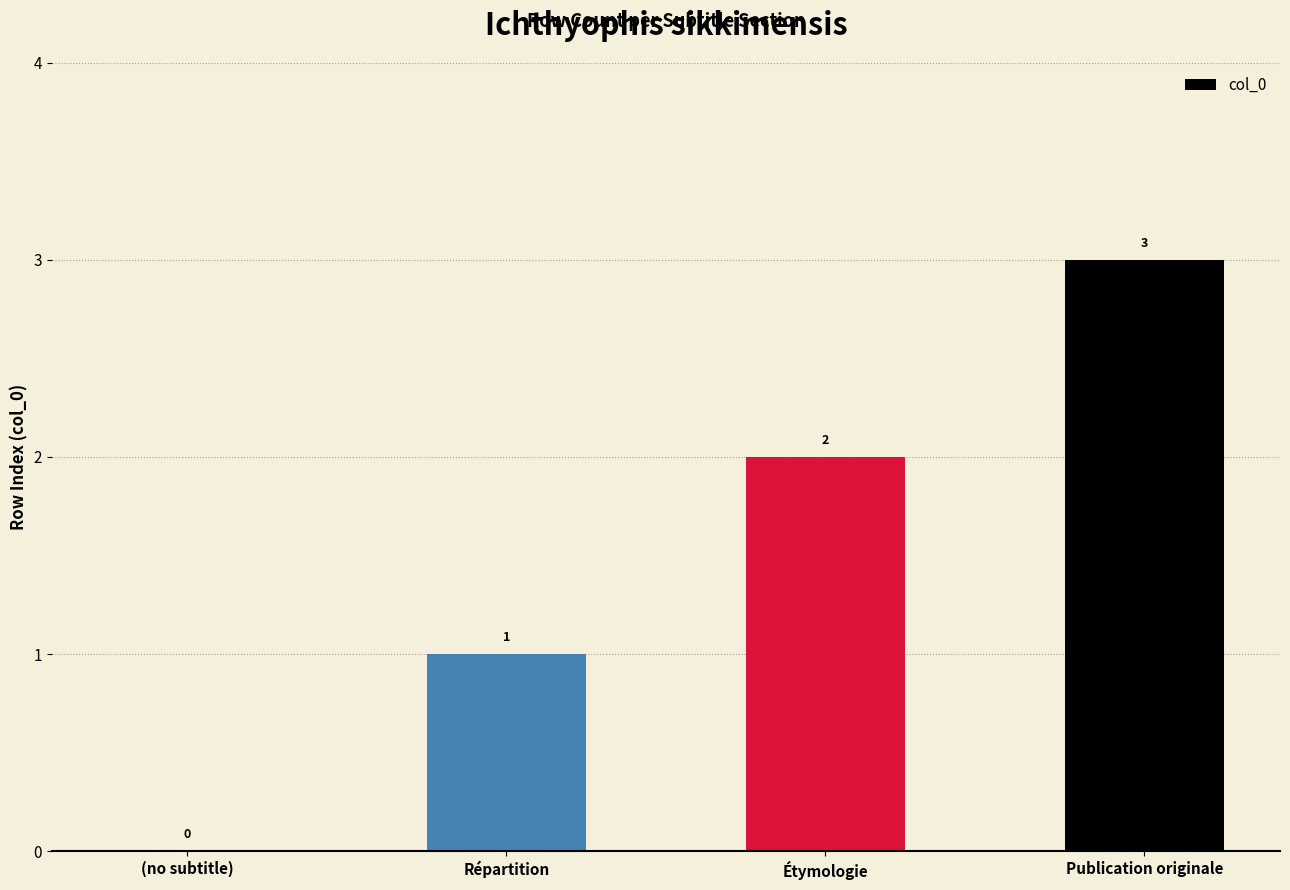

What is the average value?

2